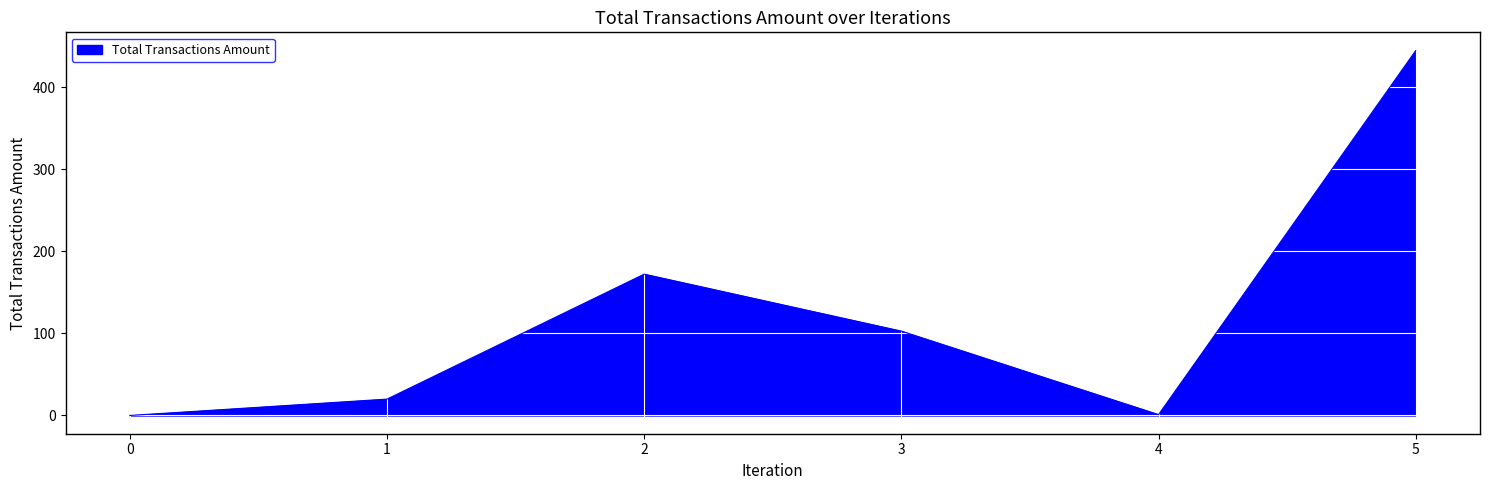

What is the change in value from 1 to 2?

+152.3